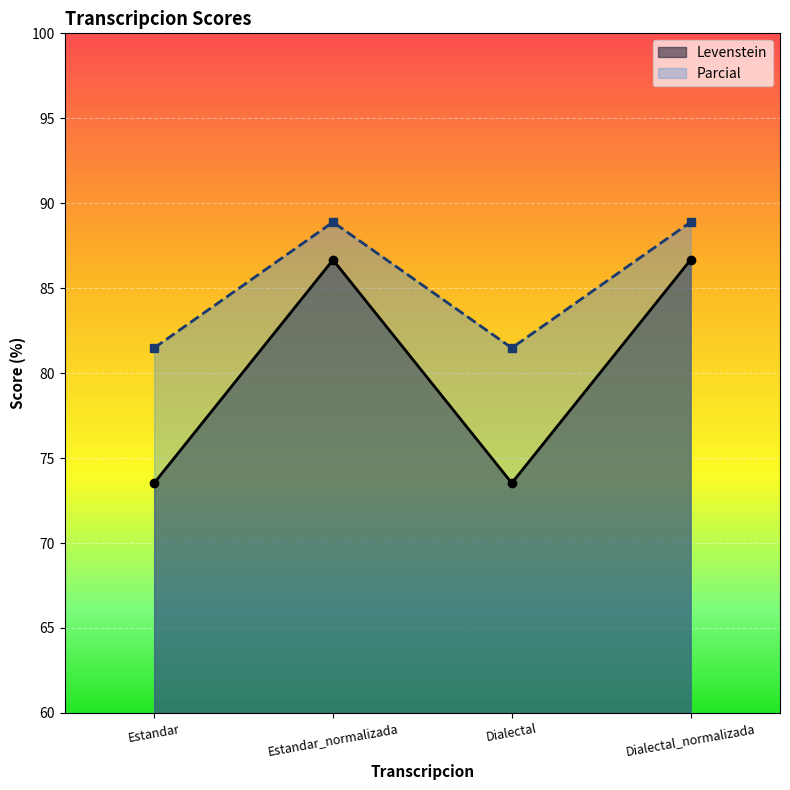

What is the sum of the Levenstein values at Dialectal_normalizada and Estandar?

160.2